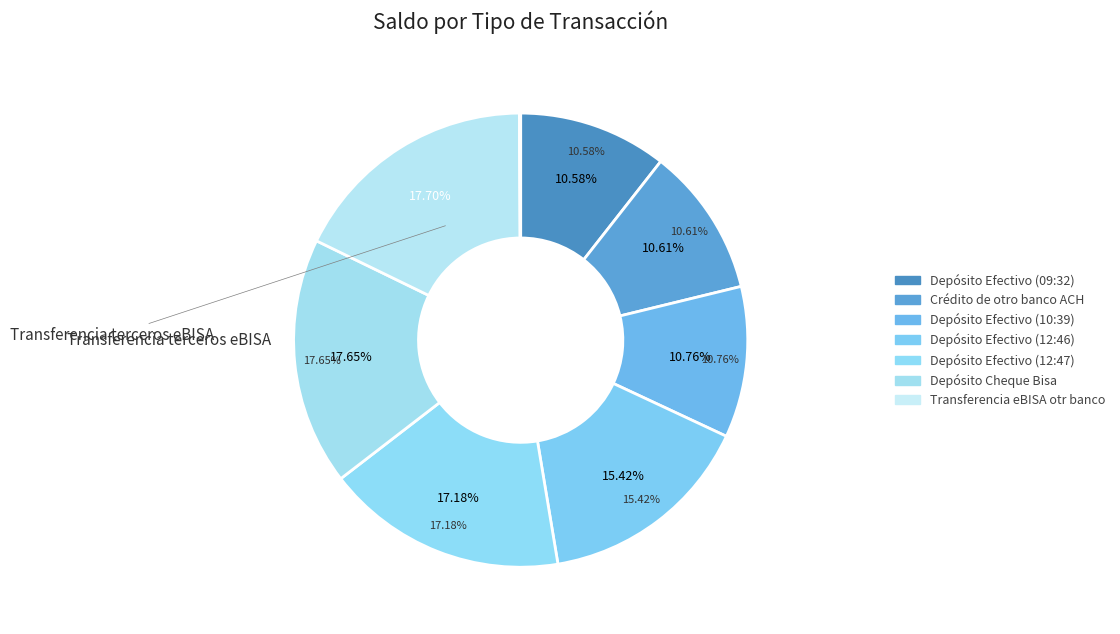

Which slice is the largest?

Transferencia terceros eBISA